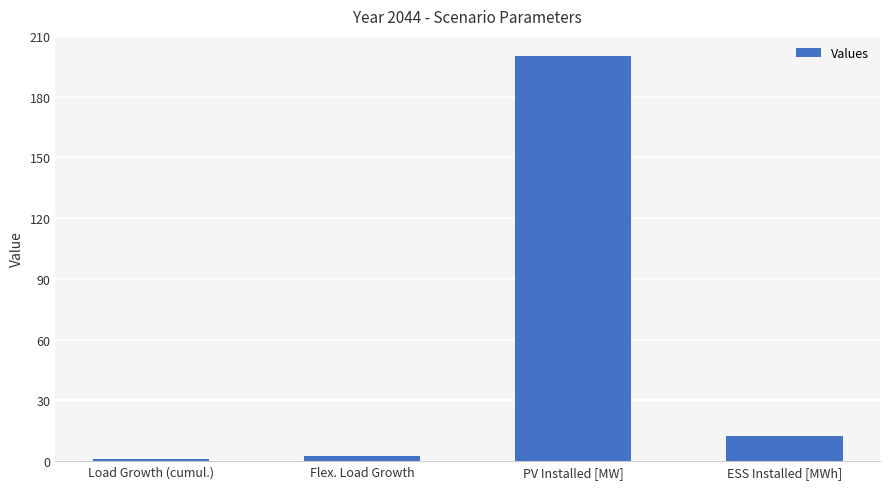

What is the greatest value displayed?

200.0